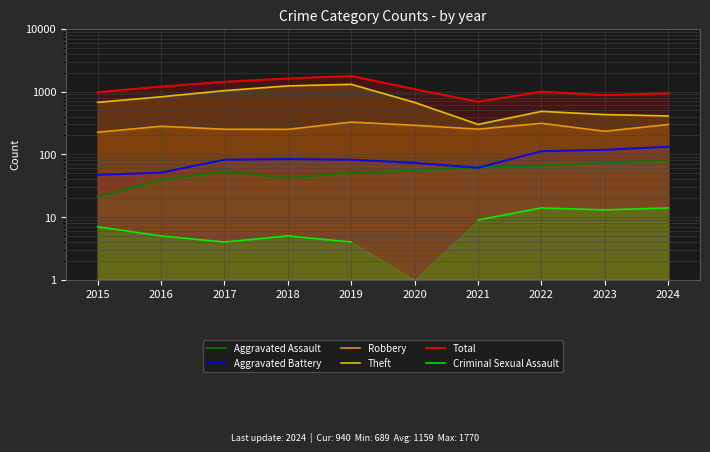

List the series in order of their peak value, lowest first.

Criminal Sexual Assault, Aggravated Assault, Aggravated Battery, Robbery, Theft, Total